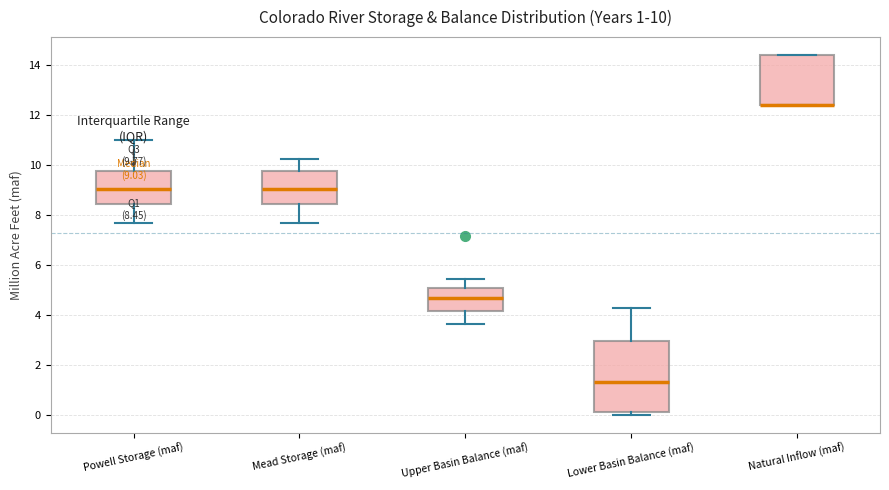

Comparing the boxes themselves (not the whiskers), which one is the tallest?

Lower Basin Balance (maf)